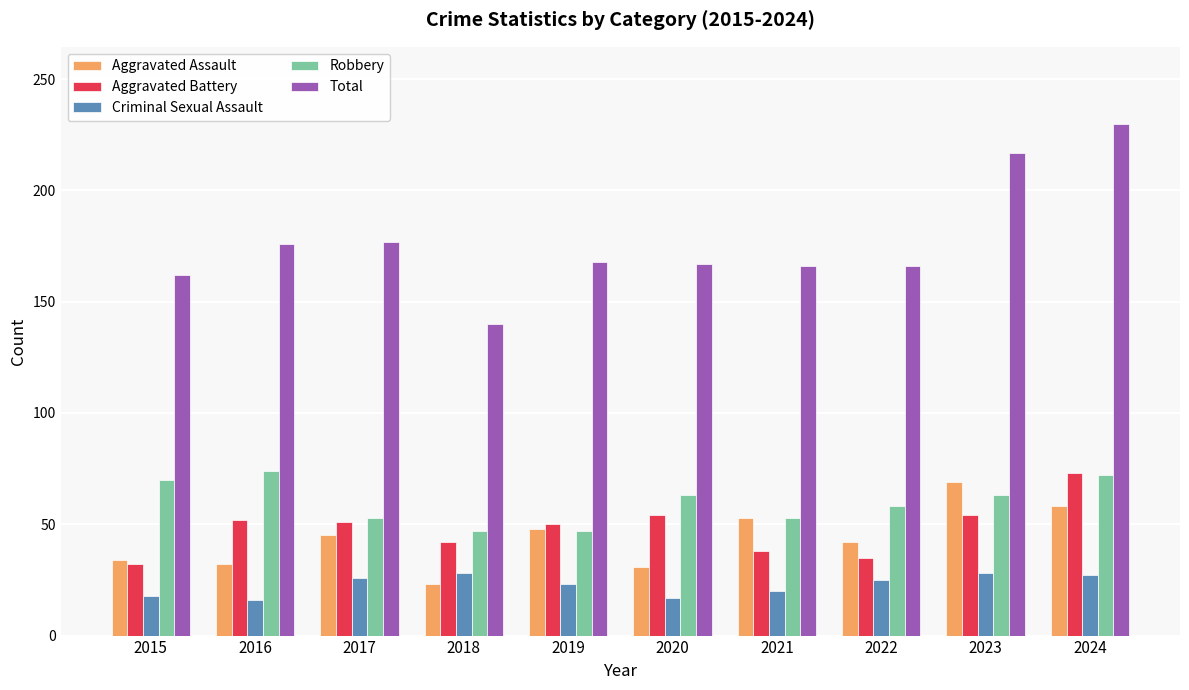

What is the average value of the Robbery series?

60